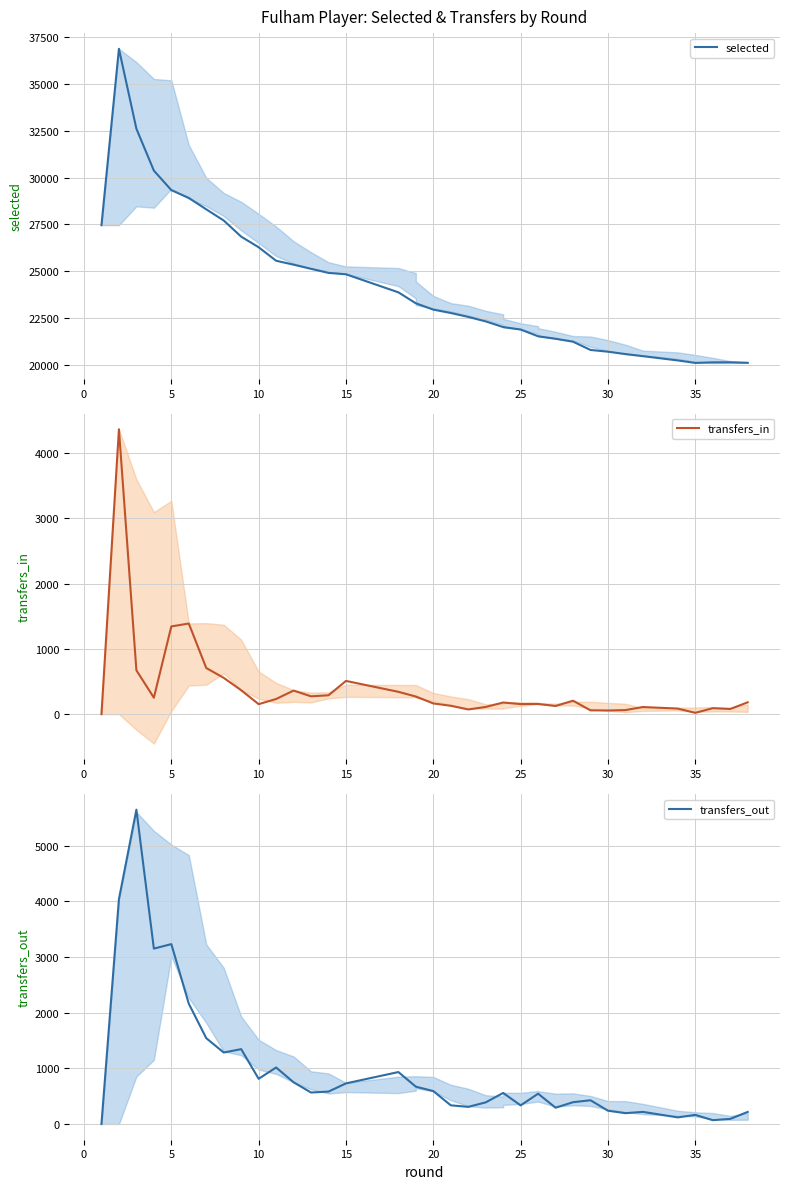

How many data points in transfers_in are less than 178?

18